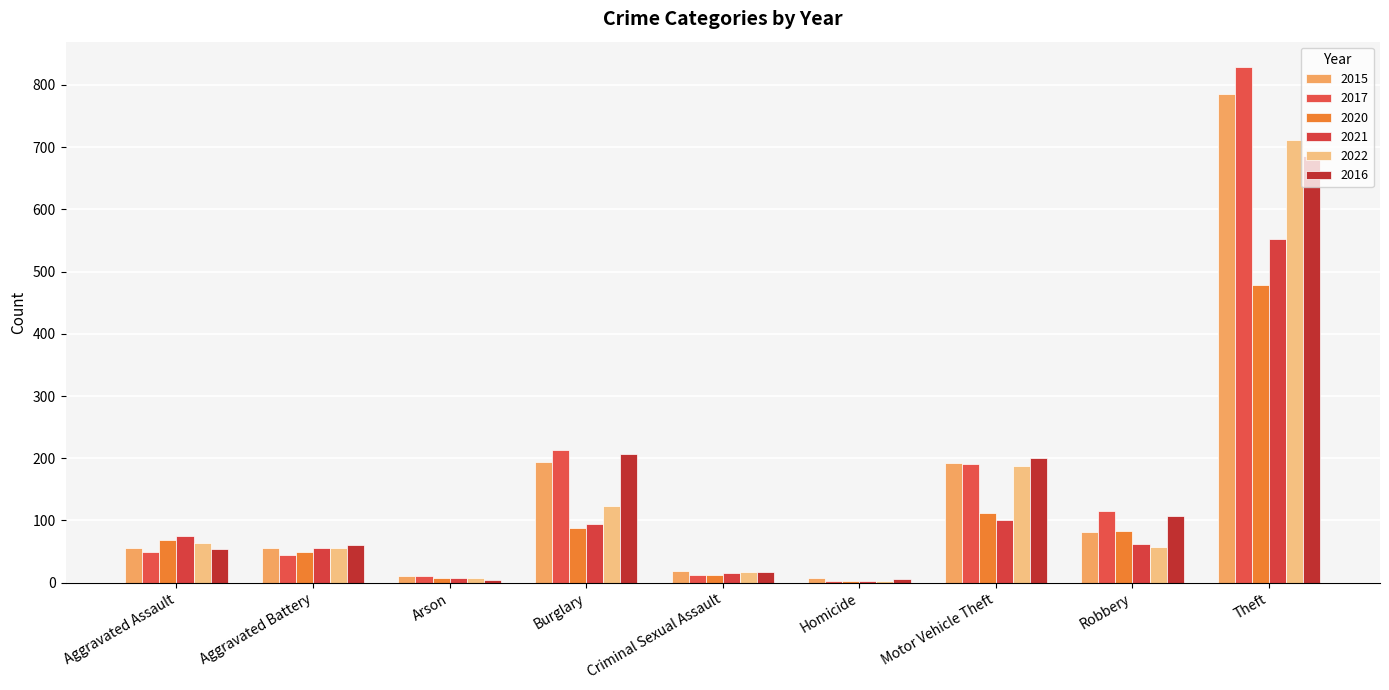

Which category has the highest value across all series?

Theft